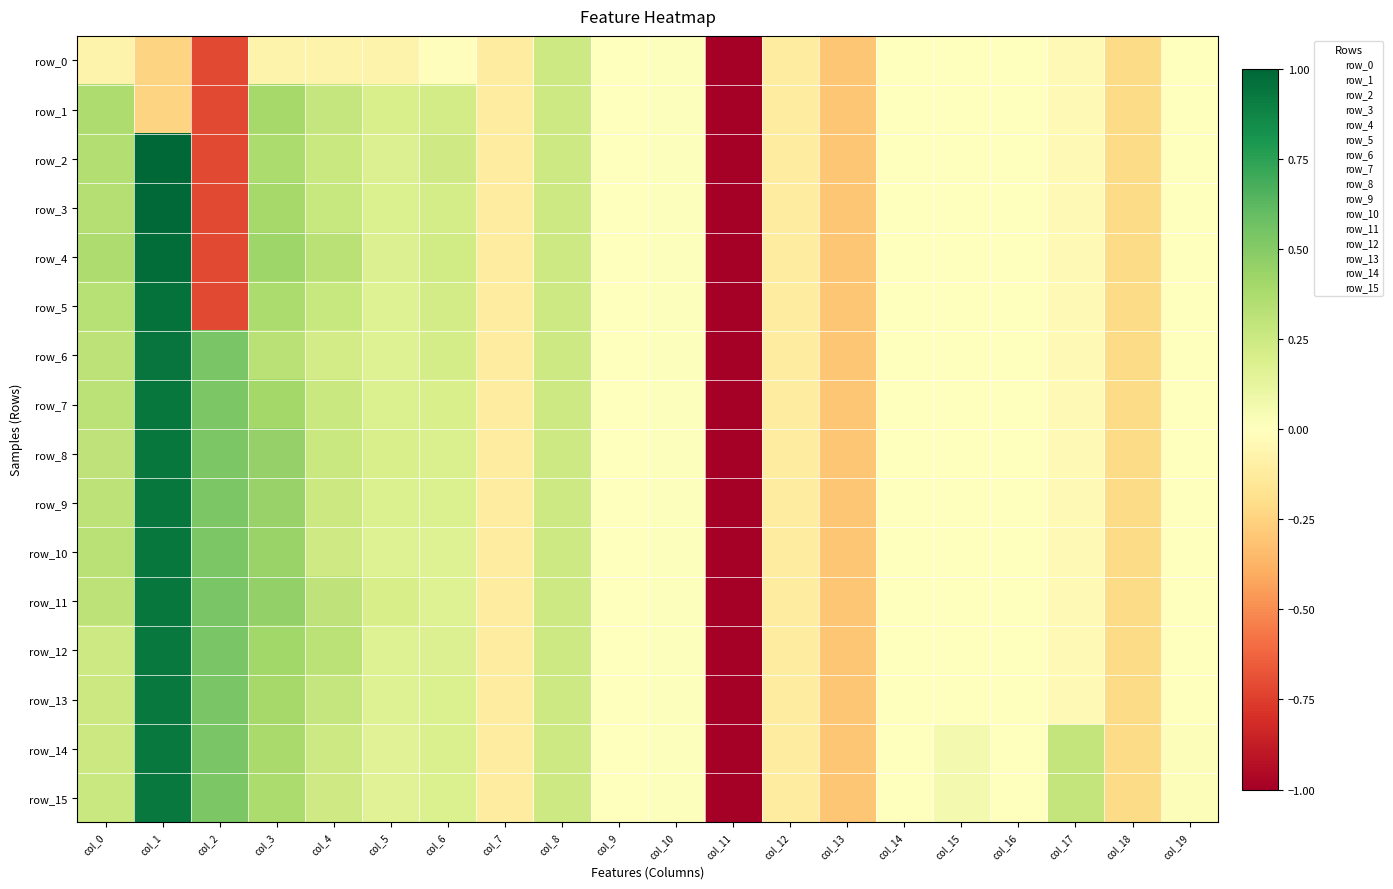

Rank the categories by row_8 value from lowest to highest.

col_11, col_13, col_18, col_7, col_12, col_17, col_15, col_19, col_16, col_14, col_9, col_10, col_6, col_5, col_8, col_4, col_0, col_3, col_2, col_1